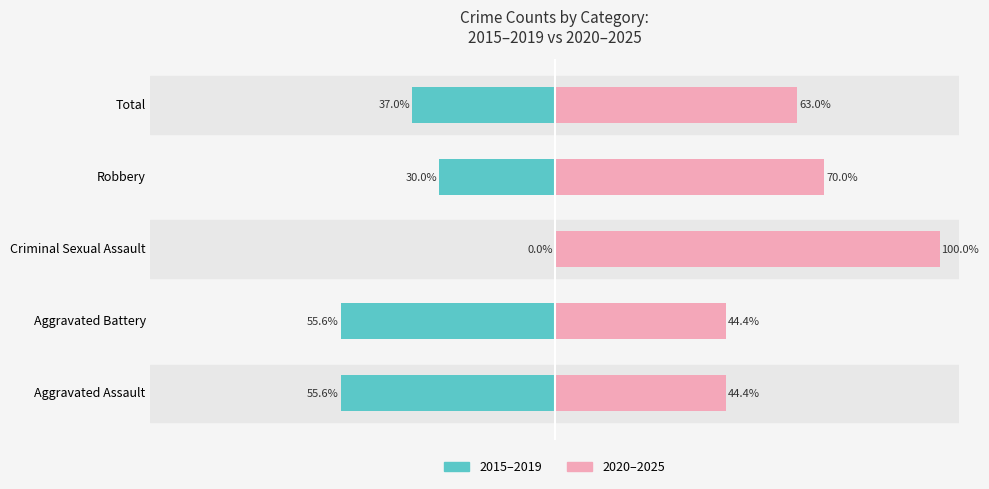

The value of 2015–2019 at Aggravated Assault is -55.6. True or false?

True